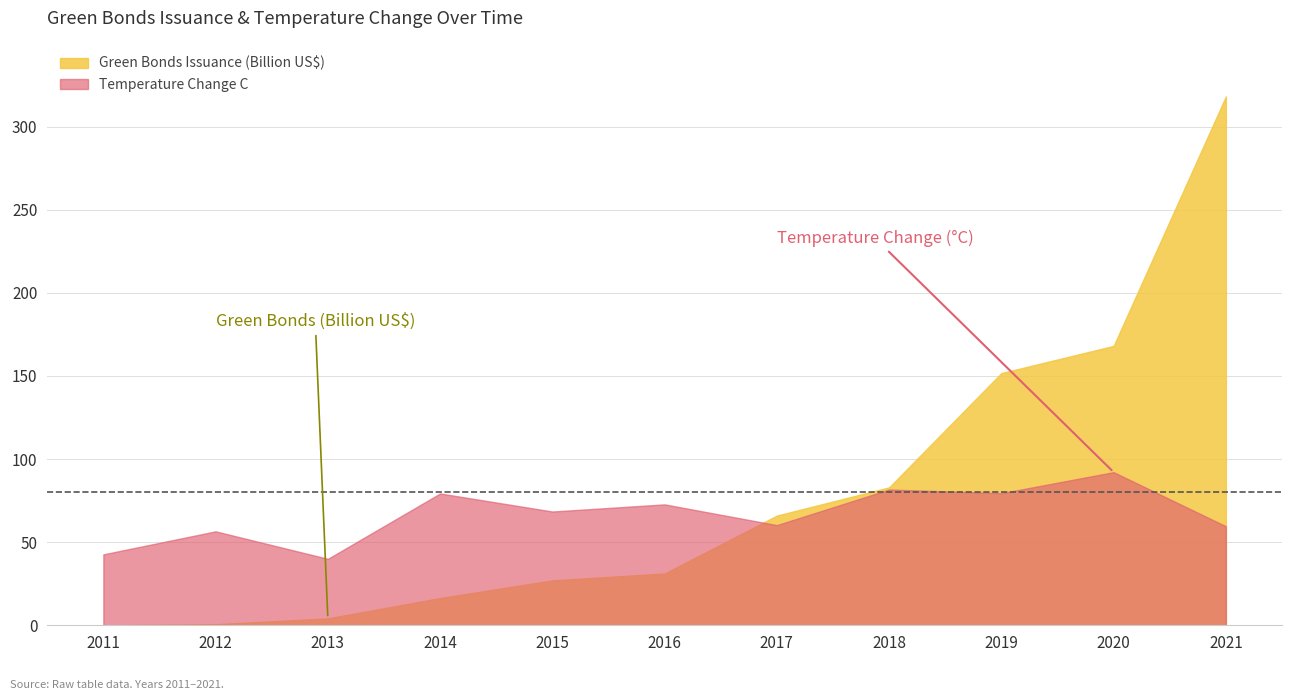

At which label does Green Bonds Issuance (Billion US$) reach its minimum?

2011